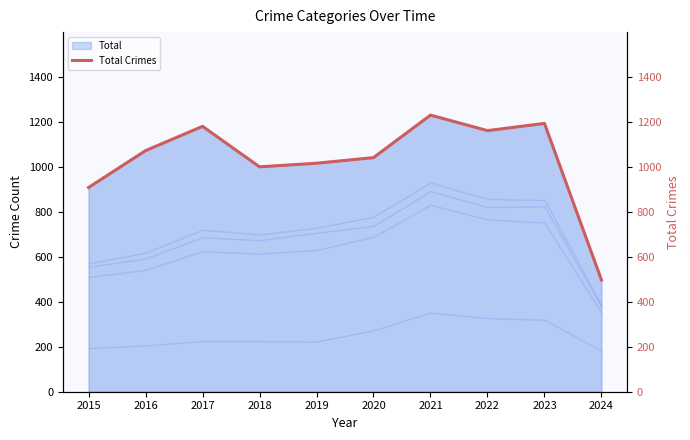

Rank the categories by value from highest to lowest.

2021, 2023, 2017, 2022, 2016, 2020, 2019, 2018, 2015, 2024